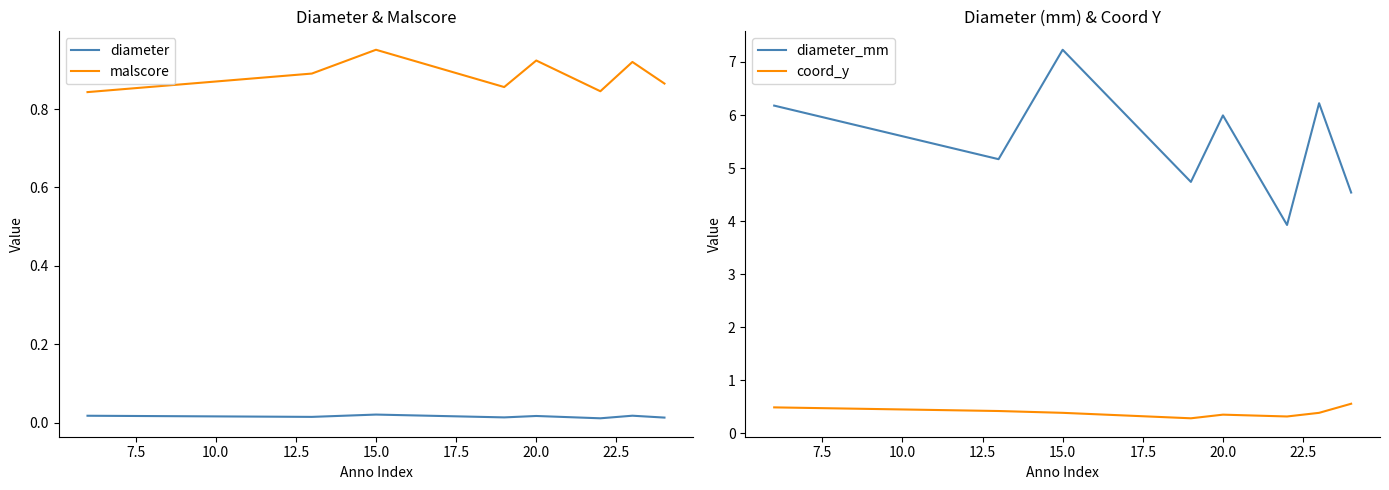

The value of diameter_mm at 20.0 is 6.0. True or false?

True